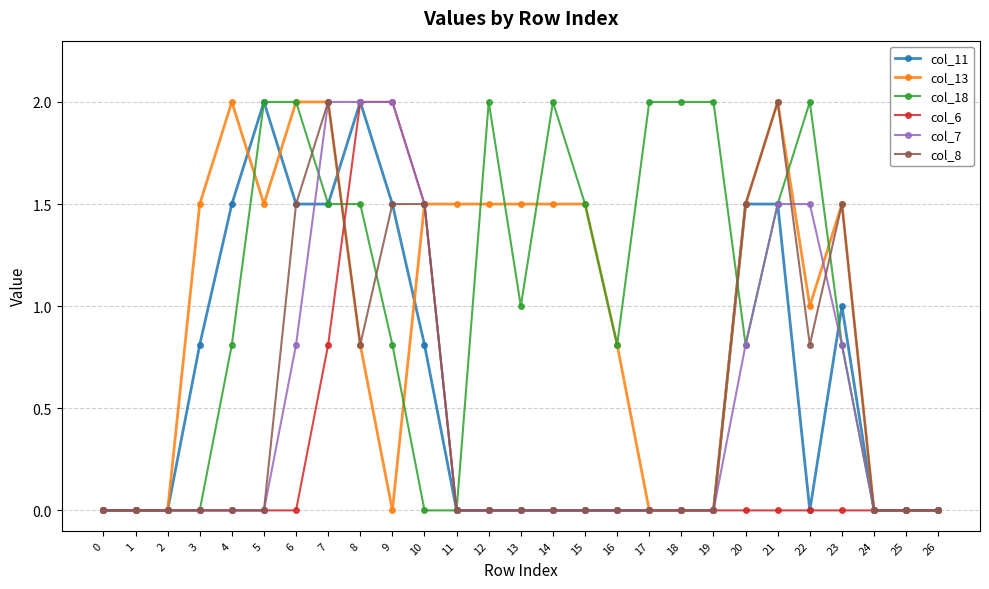

How many lines are shown in the chart?

6